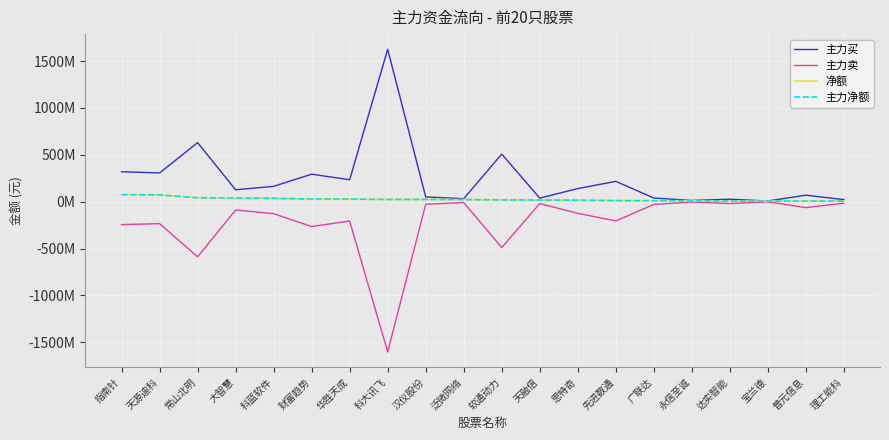

Reading left to right, list all the values displayed in this chart.

主力买: 指南针=319832555	天源迪科=306826598	常山北明=629810839	大智慧=127231192	科蓝软件=164150292	财富趋势=293593744	华胜天成=234419010	科大讯飞=1626343920	汉仪股份=51048601	泛微网络=32049385	软通动力=508367565	天融信=38113299	思特奇=140058620	先进数通=217174327	广联达=39433114	永信至诚=13246345	达实智能=26584007	宝兰德=8101581	普元信息=69776164	理工能科=21985608
主力卖: 指南针=-244291874	天源迪科=-234141835	常山北明=-587918661	大智慧=-88351168	科蓝软件=-127624995	财富趋势=-264783797	华胜天成=-205978030	科大讯飞=-1602445043	汉仪股份=-27283622	泛微网络=-9005277	软通动力=-489264691	天融信=-20384382	思特奇=-123621133	先进数通=-205272276	广联达=-28997490	永信至诚=-3457071	达实智能=-19649655	宝兰德=-1334381	普元信息=-63172478	理工能科=-15702336
净额: 指南针=75540681	天源迪科=72684763	常山北明=41892178	大智慧=38880024	科蓝软件=36525297	财富趋势=28809947	华胜天成=28440980	科大讯飞=23898877	汉仪股份=23764979	泛微网络=23044108	软通动力=19102874	天融信=17728917	思特奇=16437487	先进数通=11902051	广联达=10435624	永信至诚=9789274	达实智能=6934352	宝兰德=6767200	普元信息=6603686	理工能科=6283272
主力净额: 指南针=75540681	天源迪科=72684763	常山北明=41892178	大智慧=38880024	科蓝软件=36525297	财富趋势=28809947	华胜天成=28440980	科大讯飞=23898877	汉仪股份=23764979	泛微网络=23044108	软通动力=19102874	天融信=17728917	思特奇=16437487	先进数通=11902051	广联达=10435624	永信至诚=9789274	达实智能=6934352	宝兰德=6767200	普元信息=6603686	理工能科=6283272